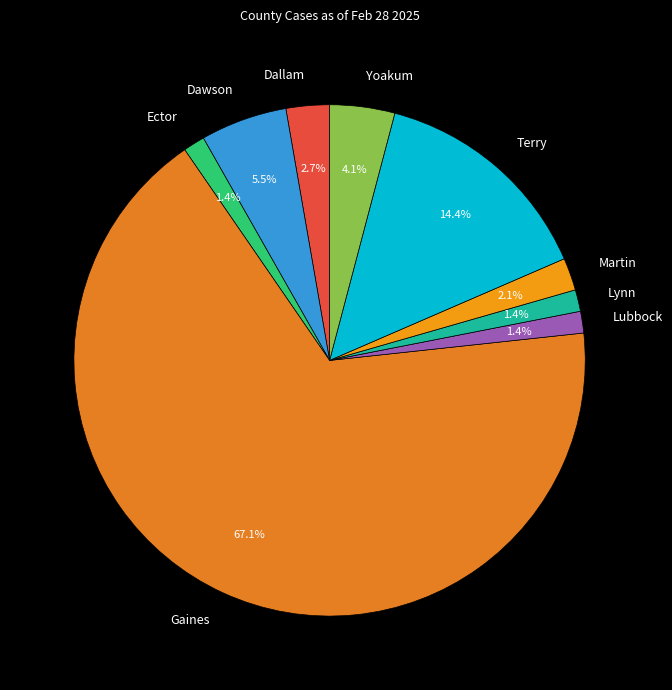

Count the number of slices in the pie.

9